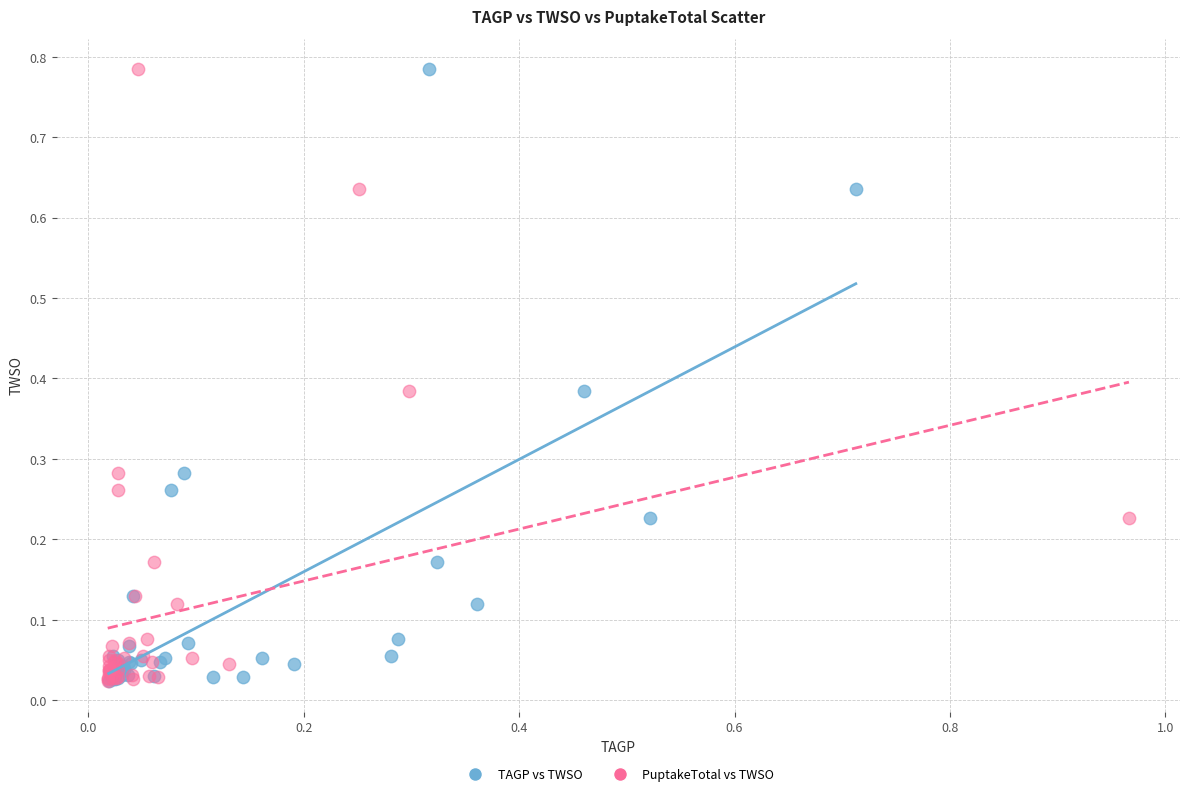

What are all the series names shown in the legend?

TAGP vs TWSO, PuptakeTotal vs TWSO